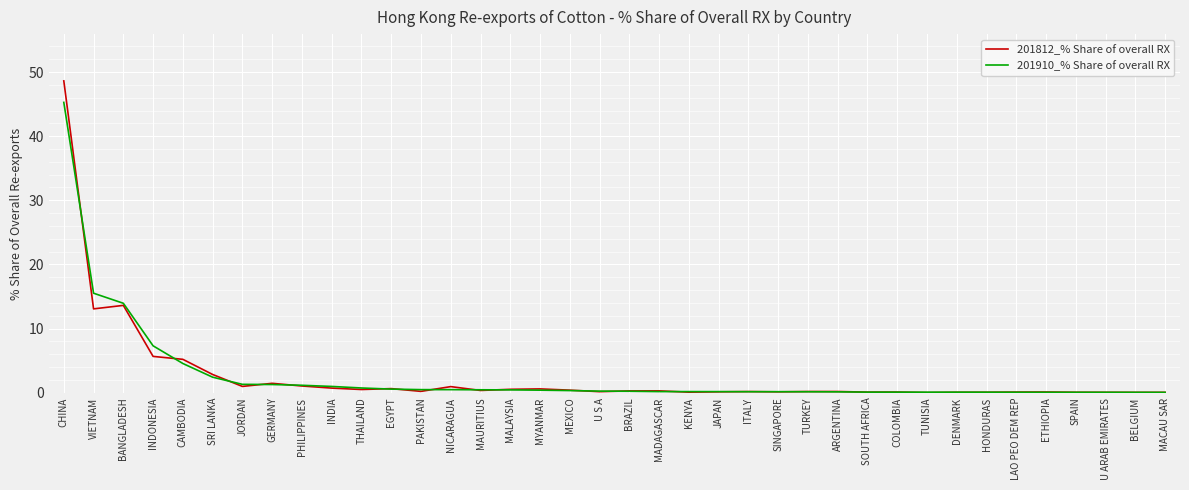

True or false: 201812_% Share of overall RX has a value of 0.1 at JAPAN.

True